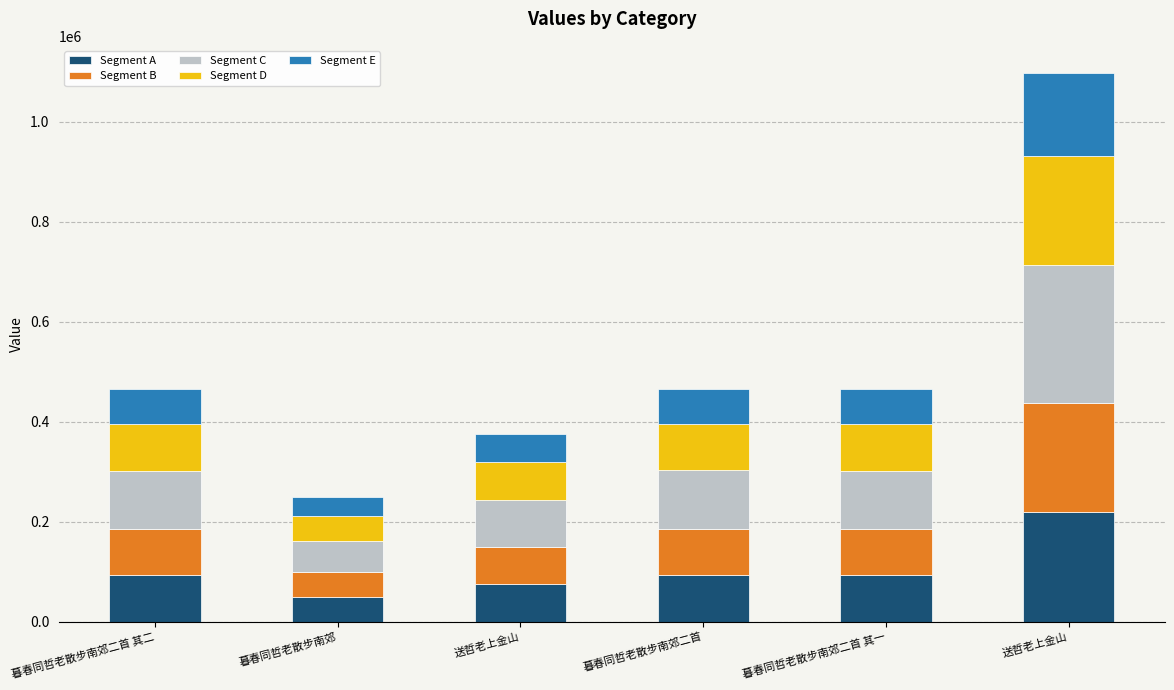

How many bars are there in total?

6